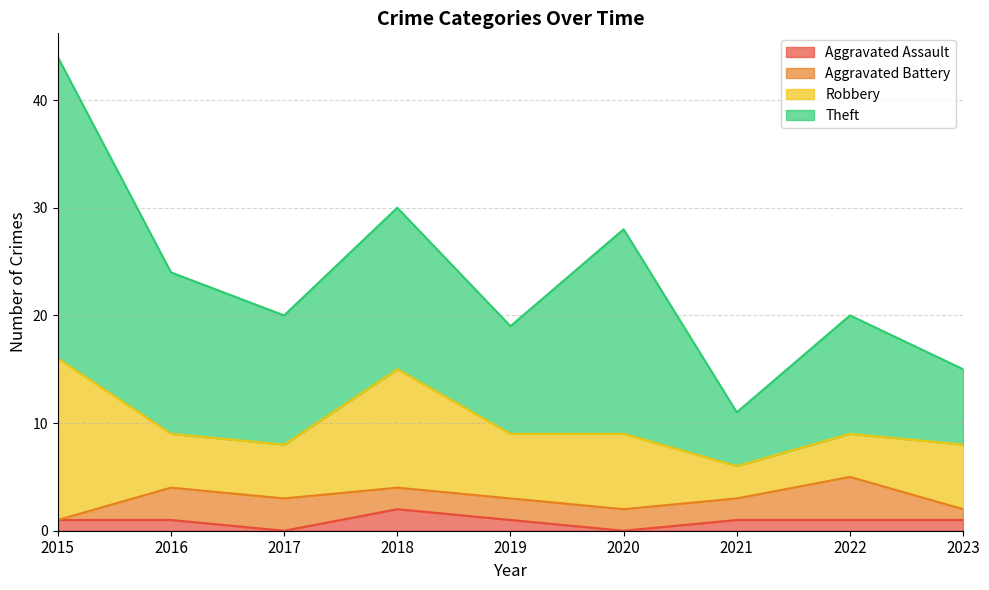

How many values in the Robbery series exceed 6?

3